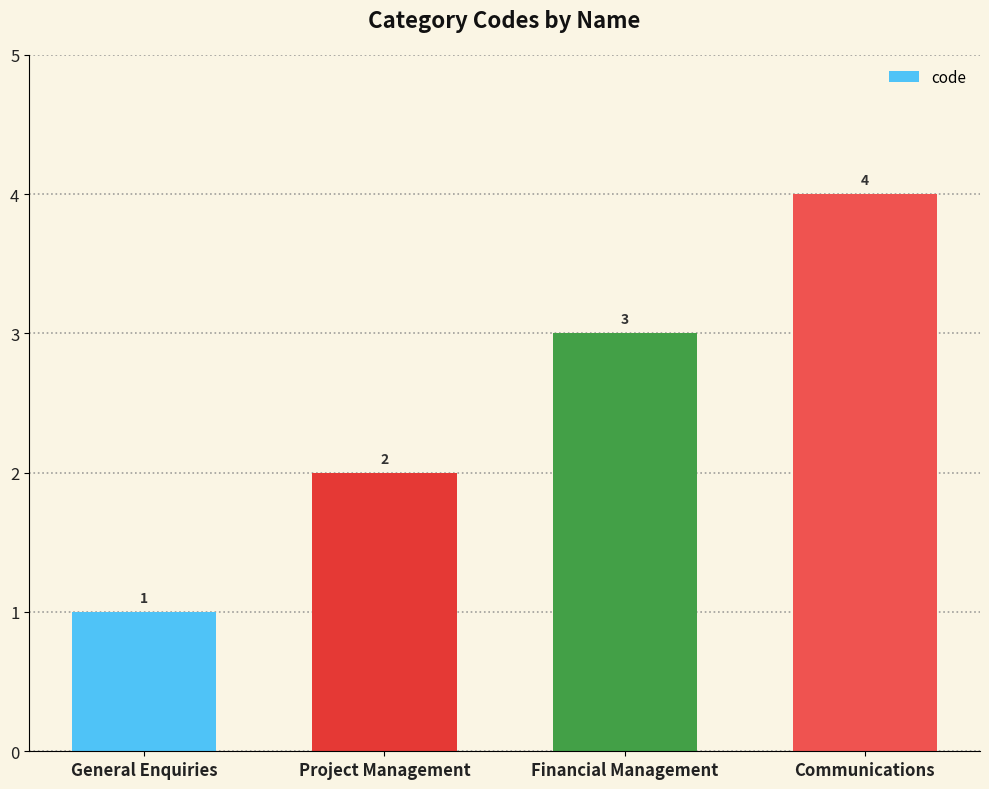

What is the difference between the maximum and minimum values?

3